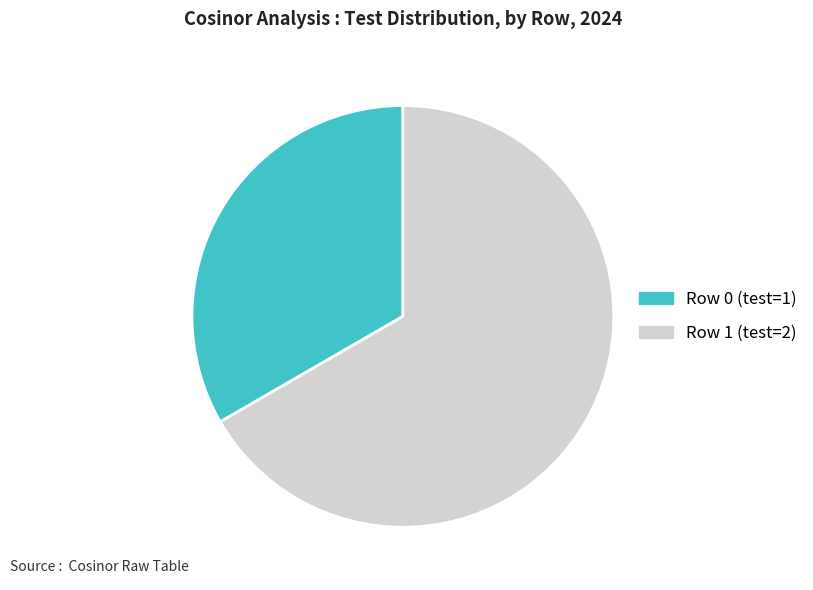

Is it true that Row 1 (test=2) is 67% of the pie?

True